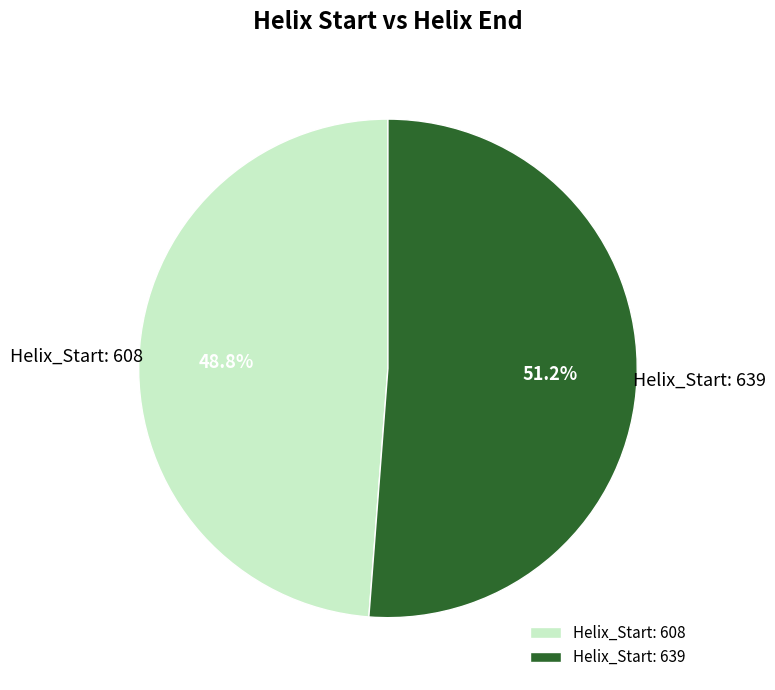

How many segments does this pie chart have?

2